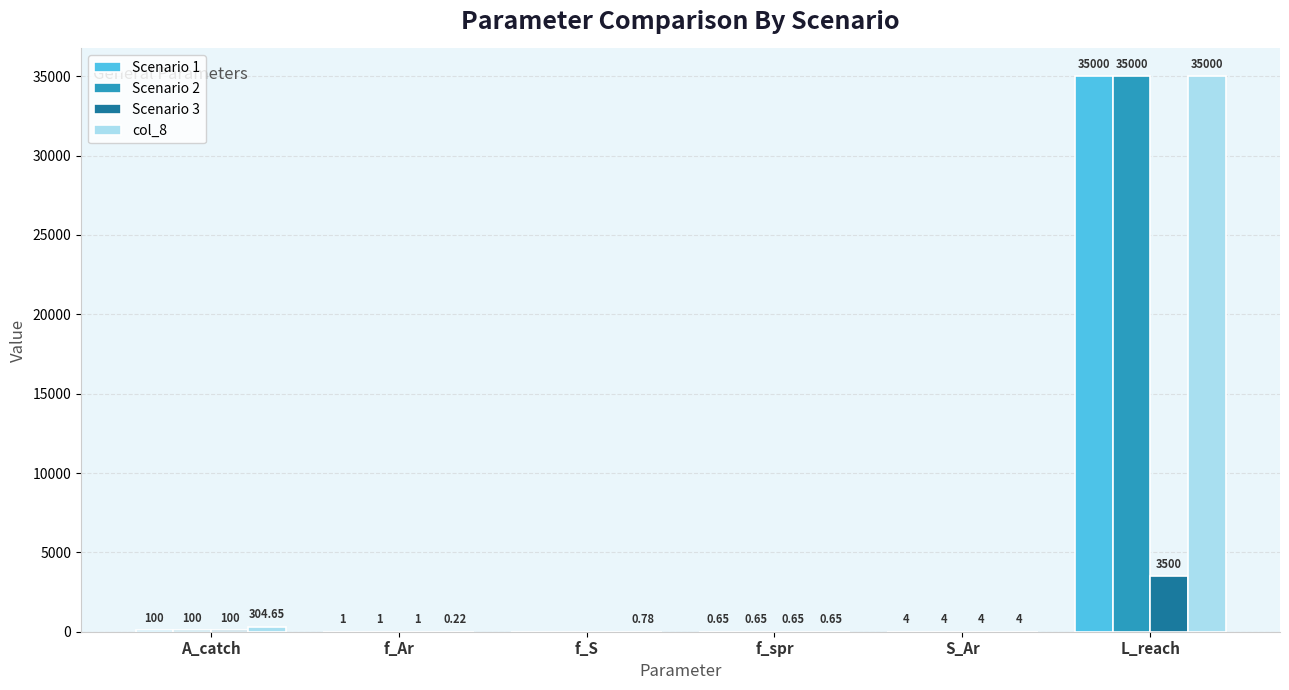

At which label is Scenario 2 closest to 17500?

A_catch